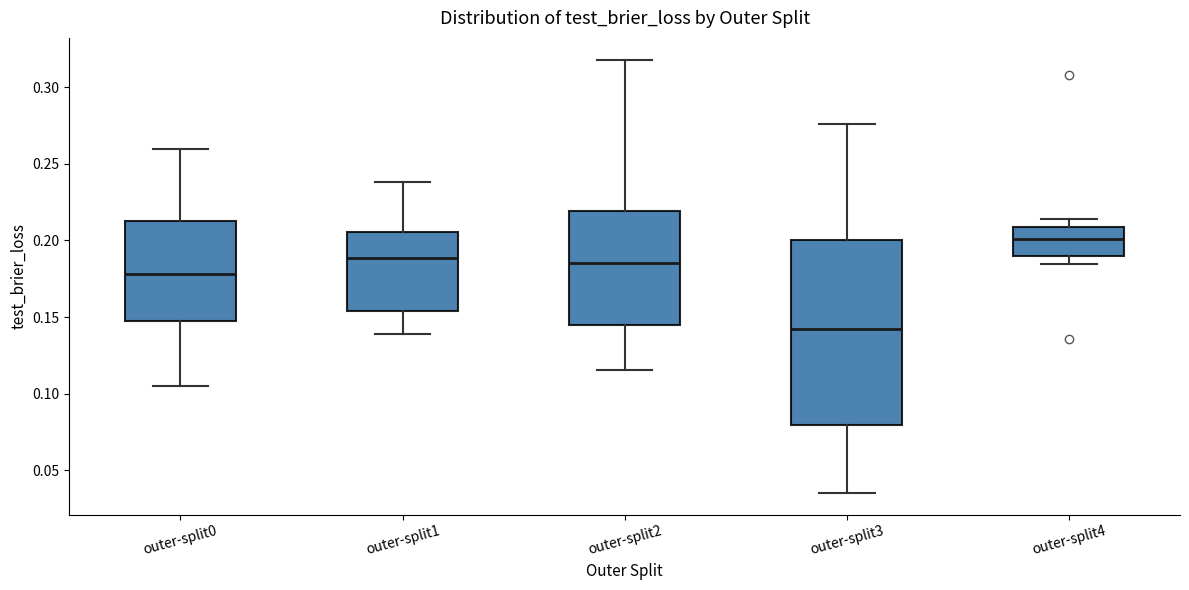

Which box's median line is the highest?

outer-split4